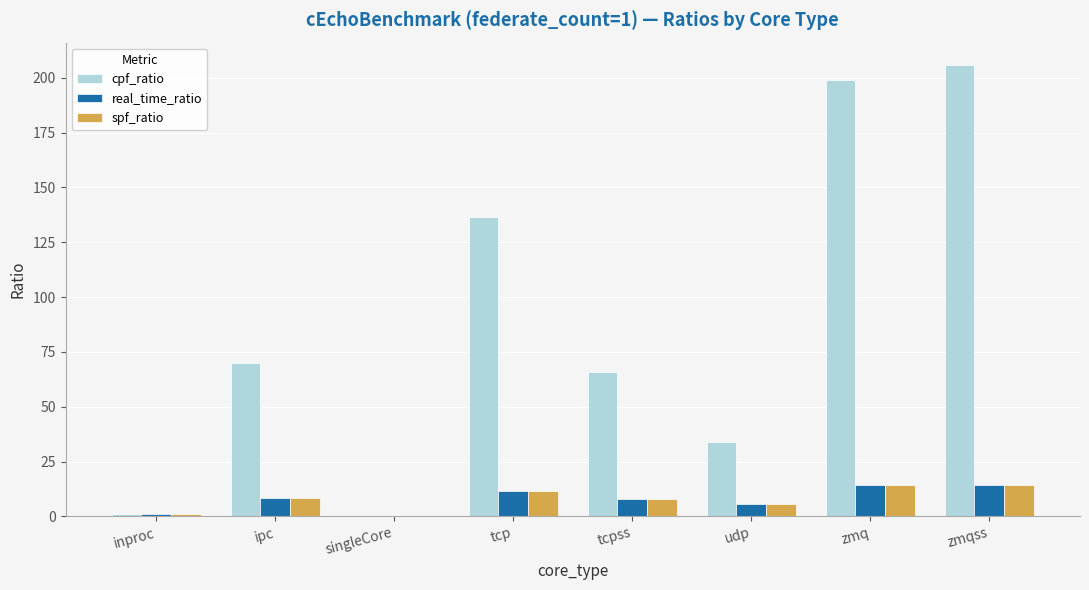

What is the maximum value for real_time_ratio?

14.3